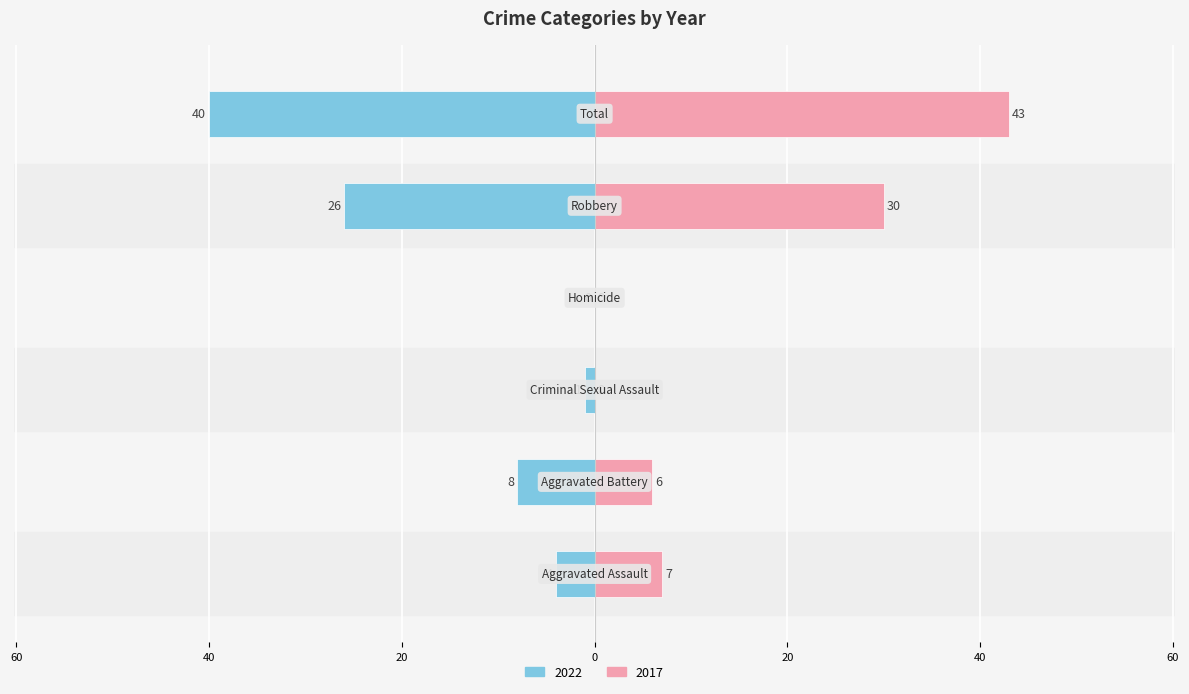

Where does the Left (2022) series first go above -4?

Criminal Sexual Assault